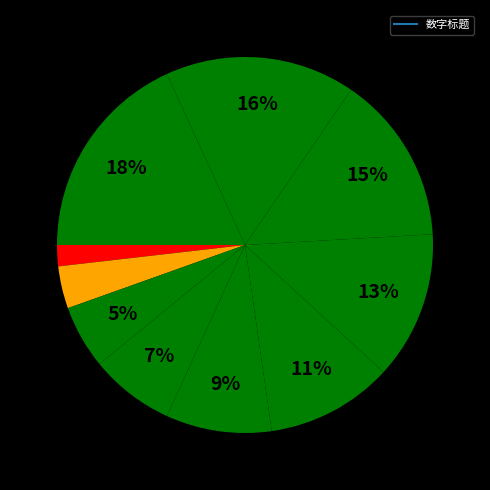

Count the number of slices in the pie.

10